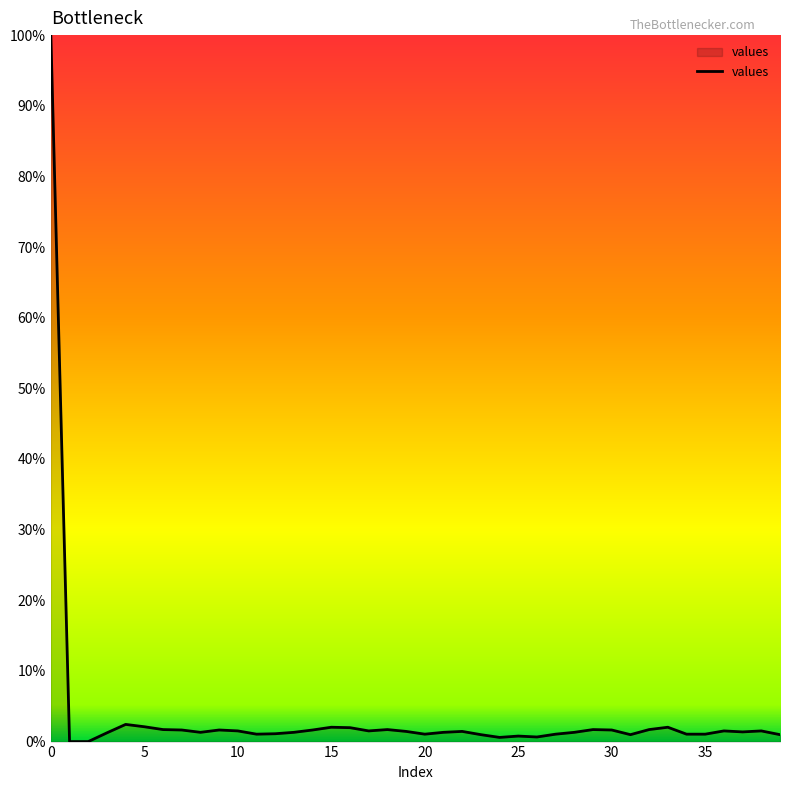

True or false: there are more than 2 points higher than both neighbors.

True